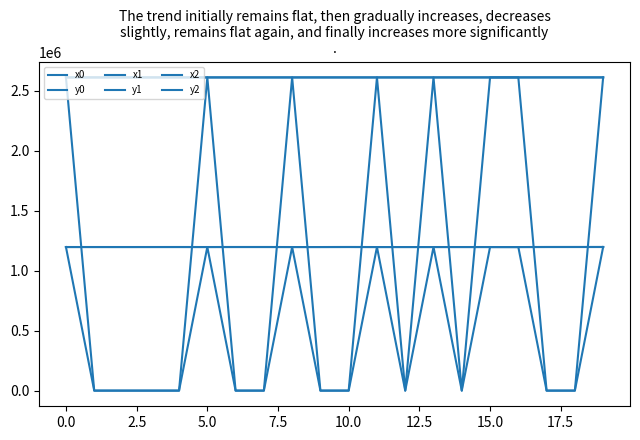

Reading left to right, transcribe all the data shown in this chart.

x0: 2612286.4	2612288.5	2612275.6	2612288.5	2612288.5	2612278.4	2612241.8	2612241.8	2612278.4	2612294.2	2612285.0	2612231.7	2612294.2	2612294.2	2612355.3	2612355.3	2612331.1	2612480.8	2612502.6	2612447.2
y0: 1197610.7	1197620.0	1197552.6	1197620.0	1197620.0	1197532.6	1197745.7	1197745.7	1197532.6	1197525.0	1197859.1	1197463.2	1197525.0	1197525.0	1197551.7	1197551.7	1197437.7	1197796.8	1197814.0	1197930.5
x1: 2612277.8	2612286.4	2612276.2	2612323.0	2612241.8	2612276.4	2612258.6	2612229.1	2612270.3	2612278.4	2612258.6	2612241.4	2612289.9	2612309.1	2612344.6	2612353.5	2612337.1	2612502.6	2612447.2	2612449.3
y1: 1197572.6	1197610.7	1197547.4	1197604.1	1197745.7	1197546.3	1197764.7	1197749.4	1197529.7	1197532.6	1197764.7	1197480.9	1197505.5	1197522.4	1197540.2	1197516.2	1197448.9	1197814.0	1197930.5	1197938.2
x2: 2612274.8	0.0	0.0	0.0	0.0	2612276.2	0.0	0.0	2612262.9	0.0	0.0	2612259.5	0.0	2612322.7	0.0	2612345.1	2612342.5	0.0	0.0	2612452.4
y2: 1197558.8	0.0	0.0	0.0	0.0	1197547.4	0.0	0.0	1197516.7	0.0	0.0	1197510.7	0.0	1197522.3	0.0	1197479.5	1197469.6	0.0	0.0	1197947.8